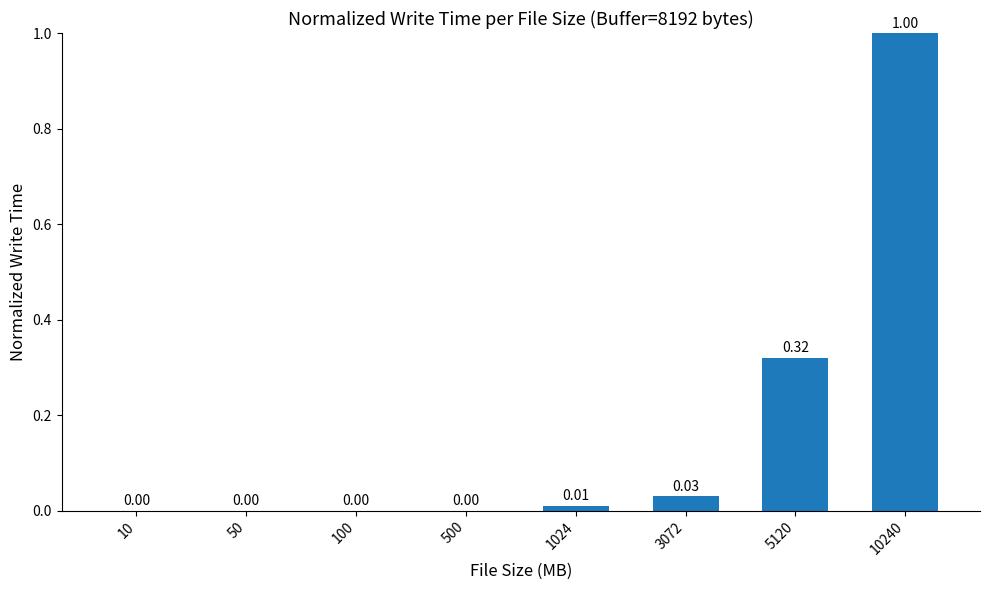

Count the number of data series in this chart.

1